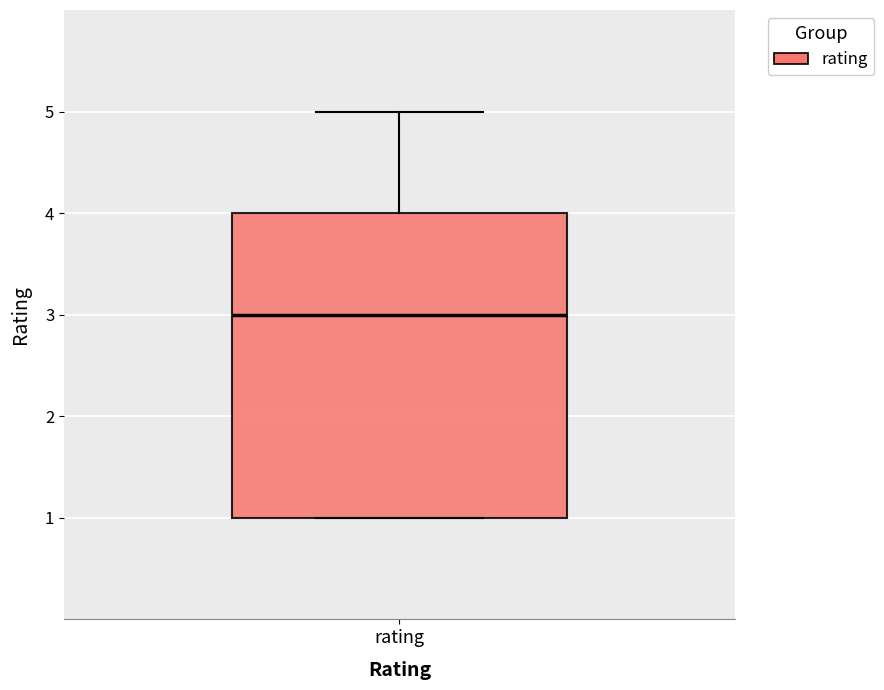

Transcribe this box plot: give where the median line is, the range the box spans, and where the two whiskers end, as read against the y-axis. The values are not printed on the chart, so give them approximately, as read against the axis.

median 3, box 1 to 4, whiskers 1 to 5